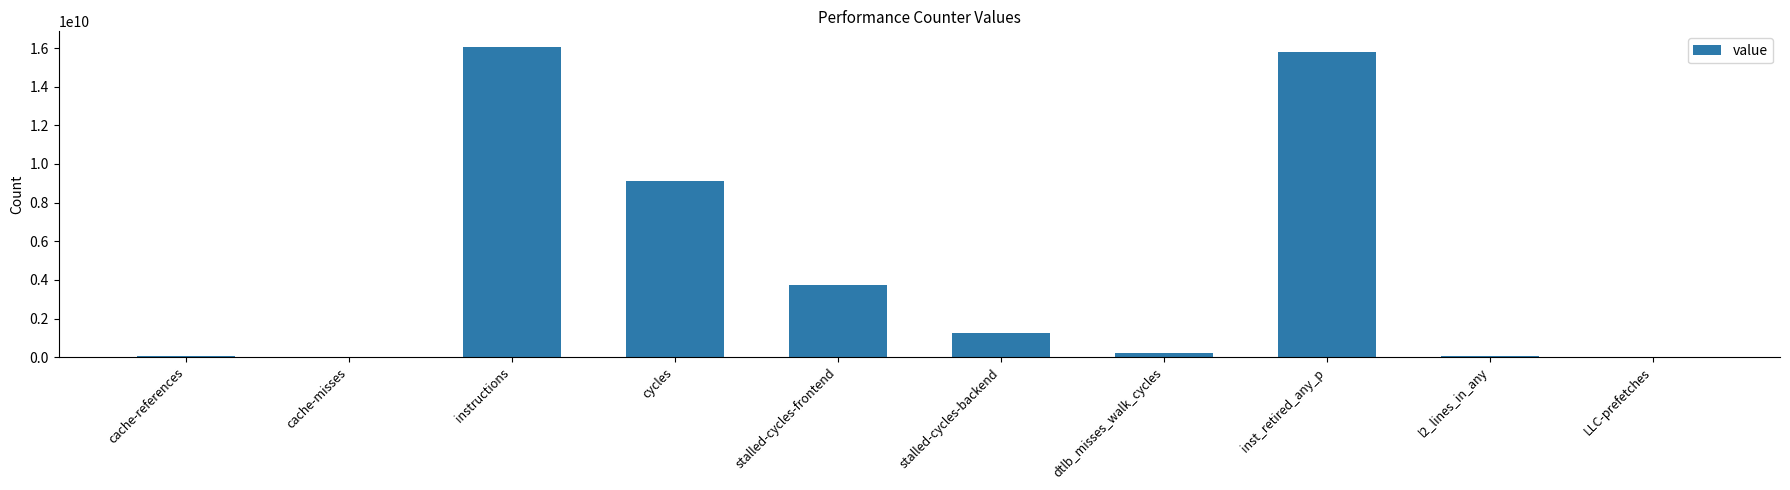

Does the chart contain stacked bars?

No